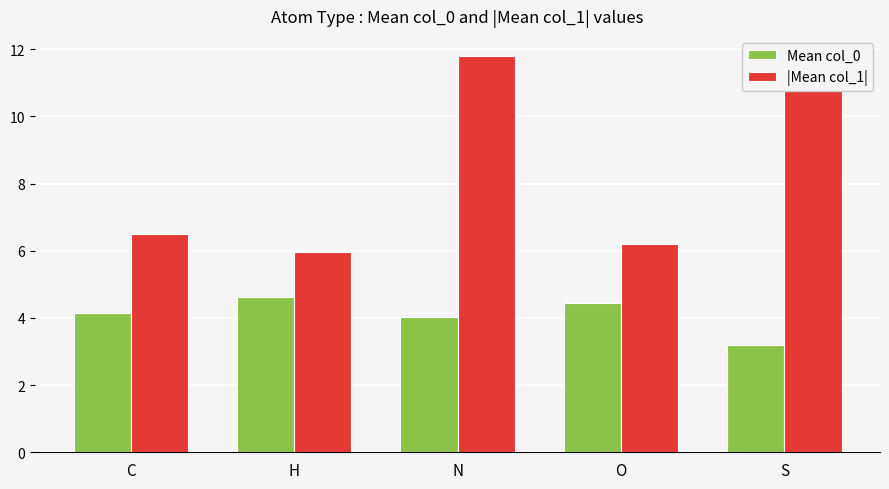

The Mean col_0 series shows 1.5 at H. True or false?

False